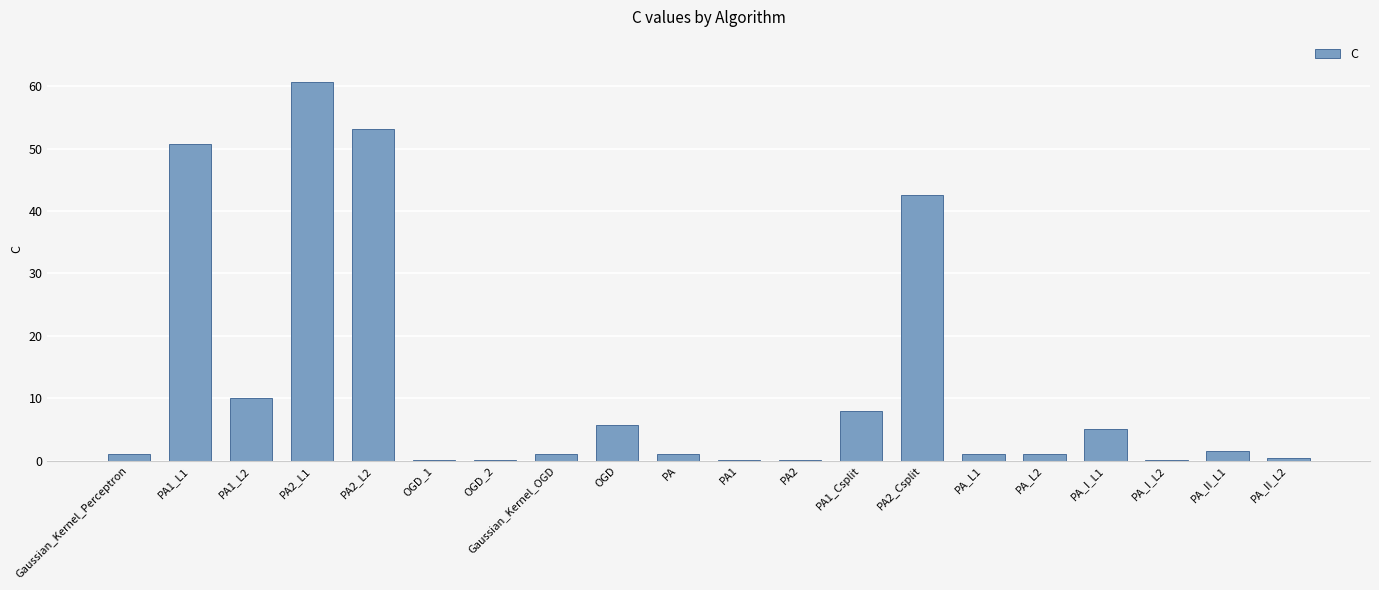

What is the greatest value displayed?

60.7